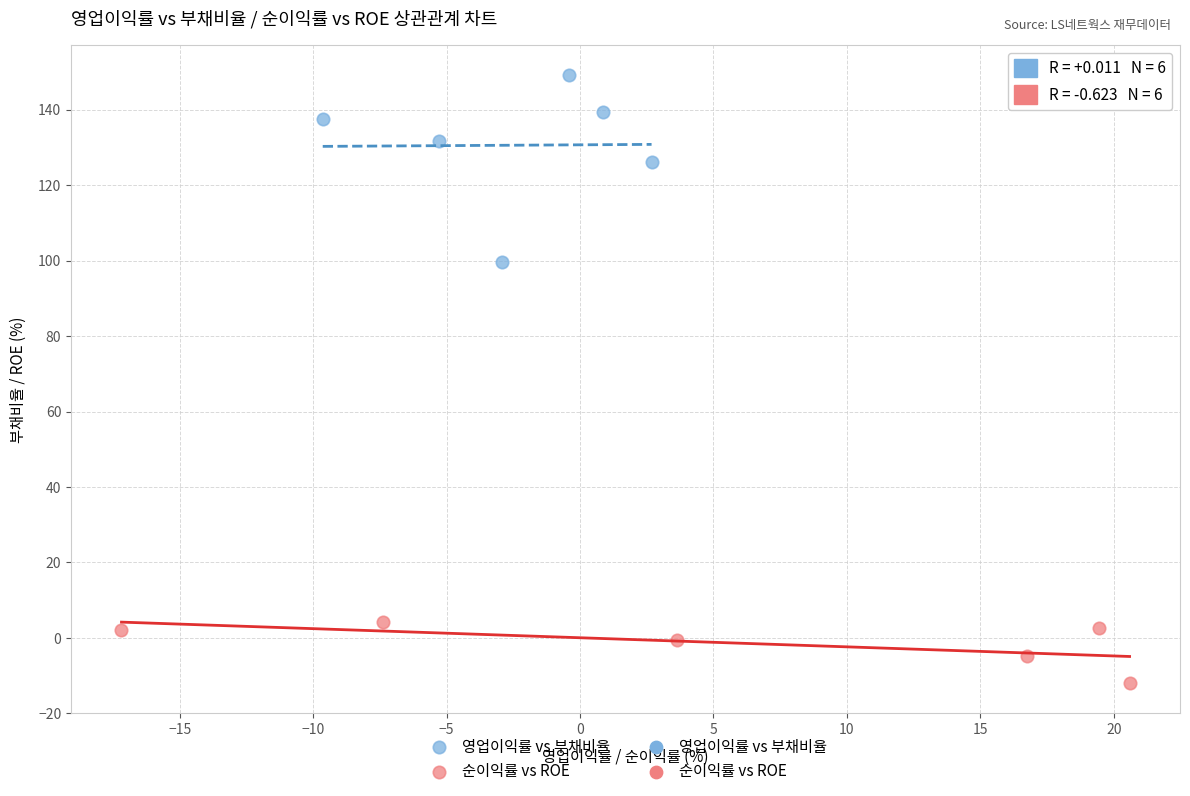

Which series has the widest spread of Y values?

영업이익률 vs 부채비율